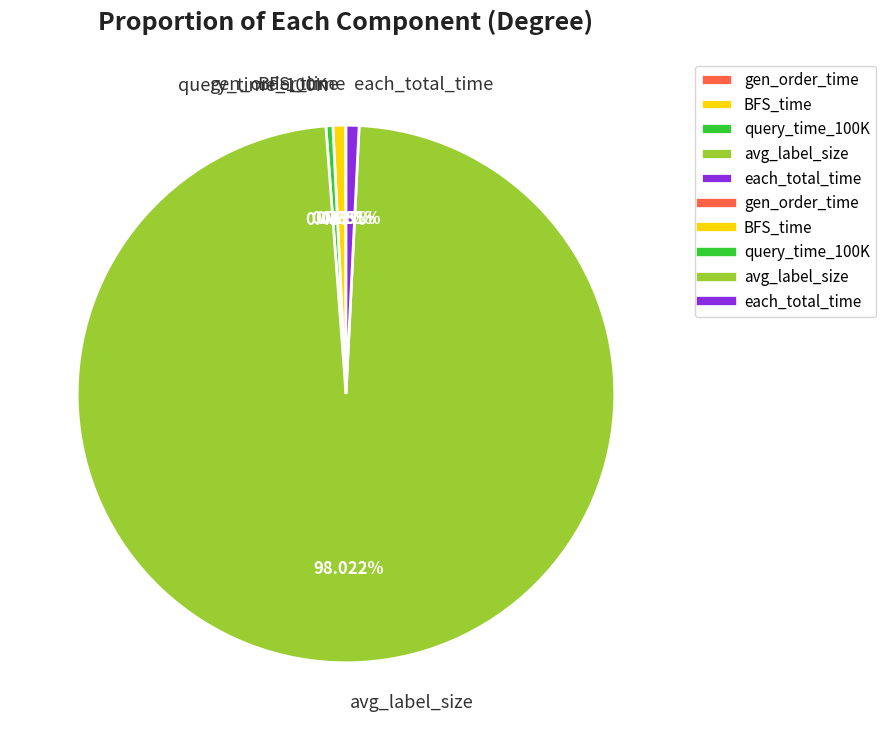

What is the largest slice in the pie chart?

avg_label_size